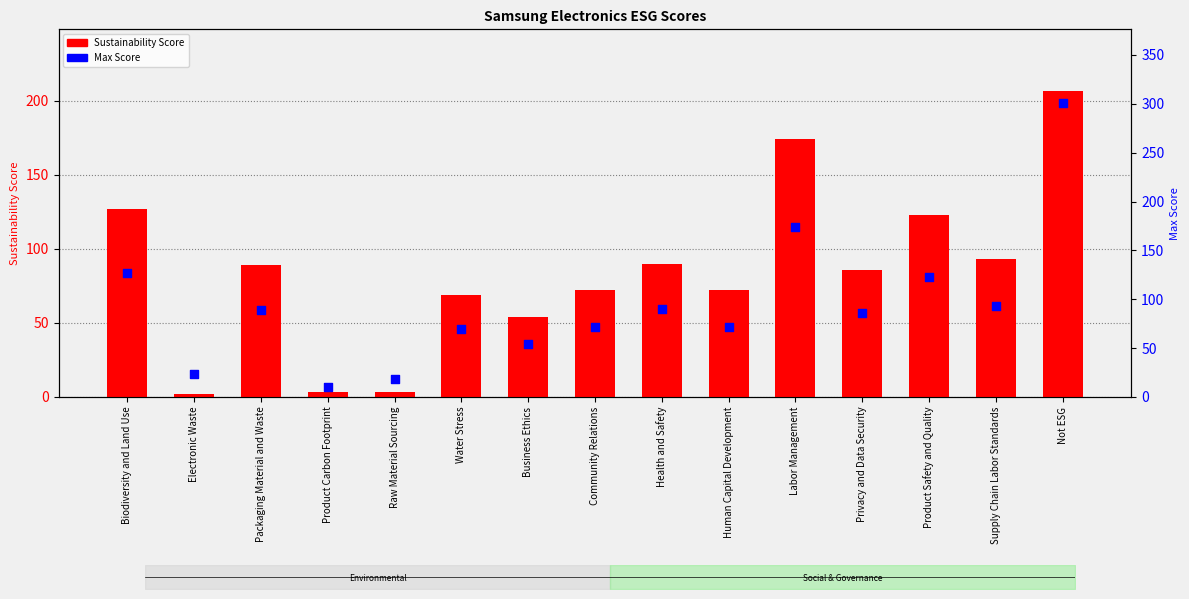

Which series reaches the maximum Y coordinate?

Max Score